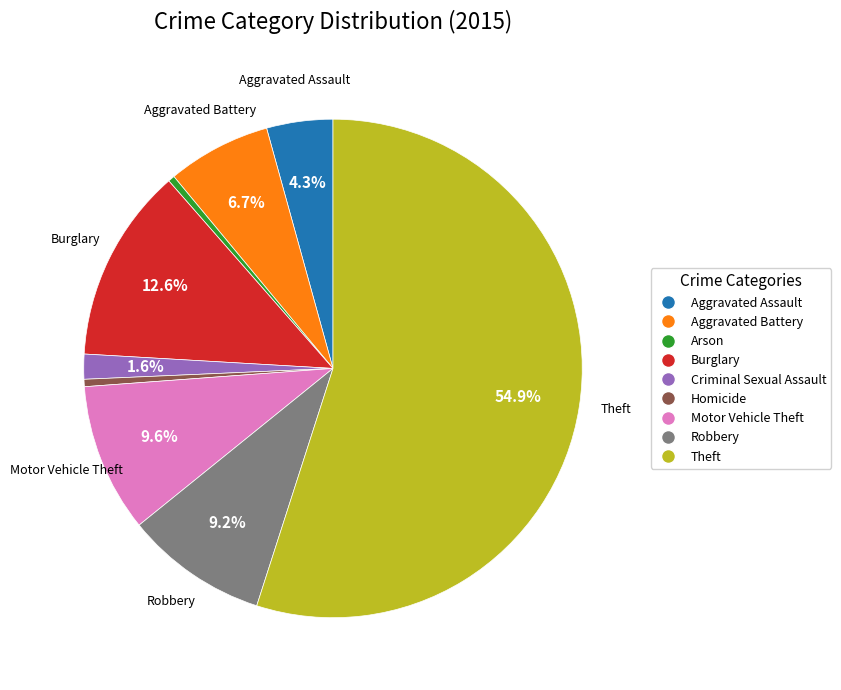

Which category accounts for the majority?

Theft